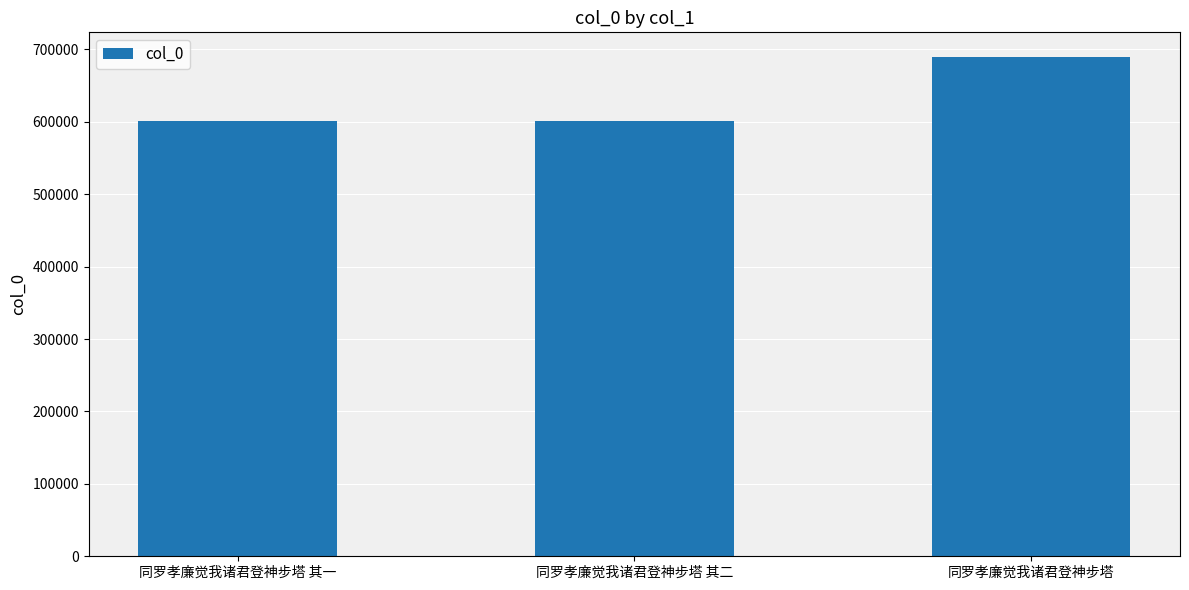

Approximately how many times larger is the value at 同罗孝廉觉我诸君登神步塔 其一 compared to 同罗孝廉觉我诸君登神步塔?

0.9